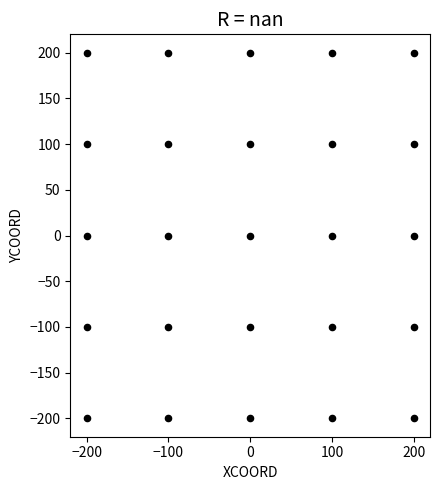

What is the range of Y values (max minus min)?

400